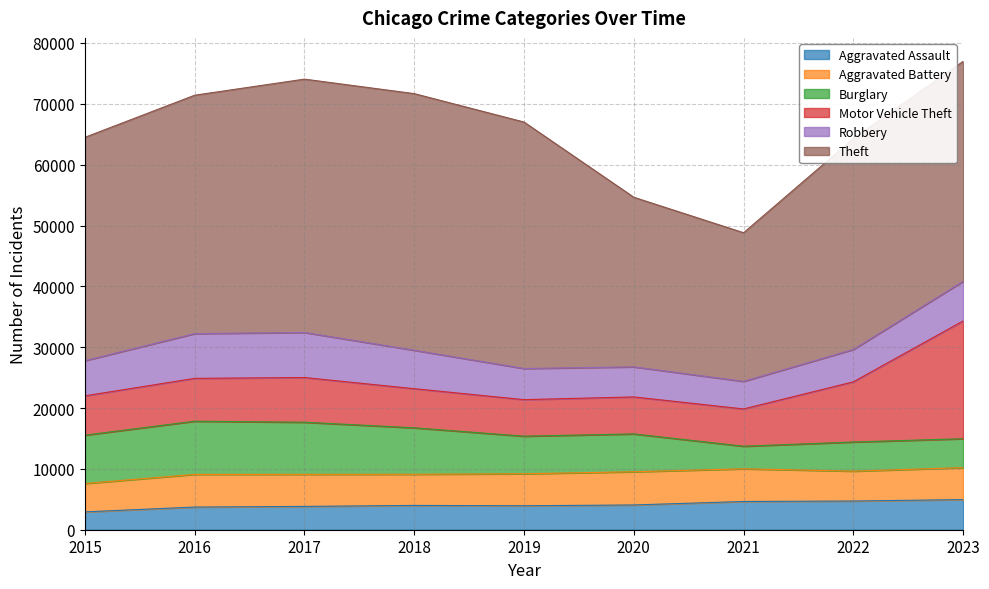

Which series has the largest range (max minus min)?

Theft